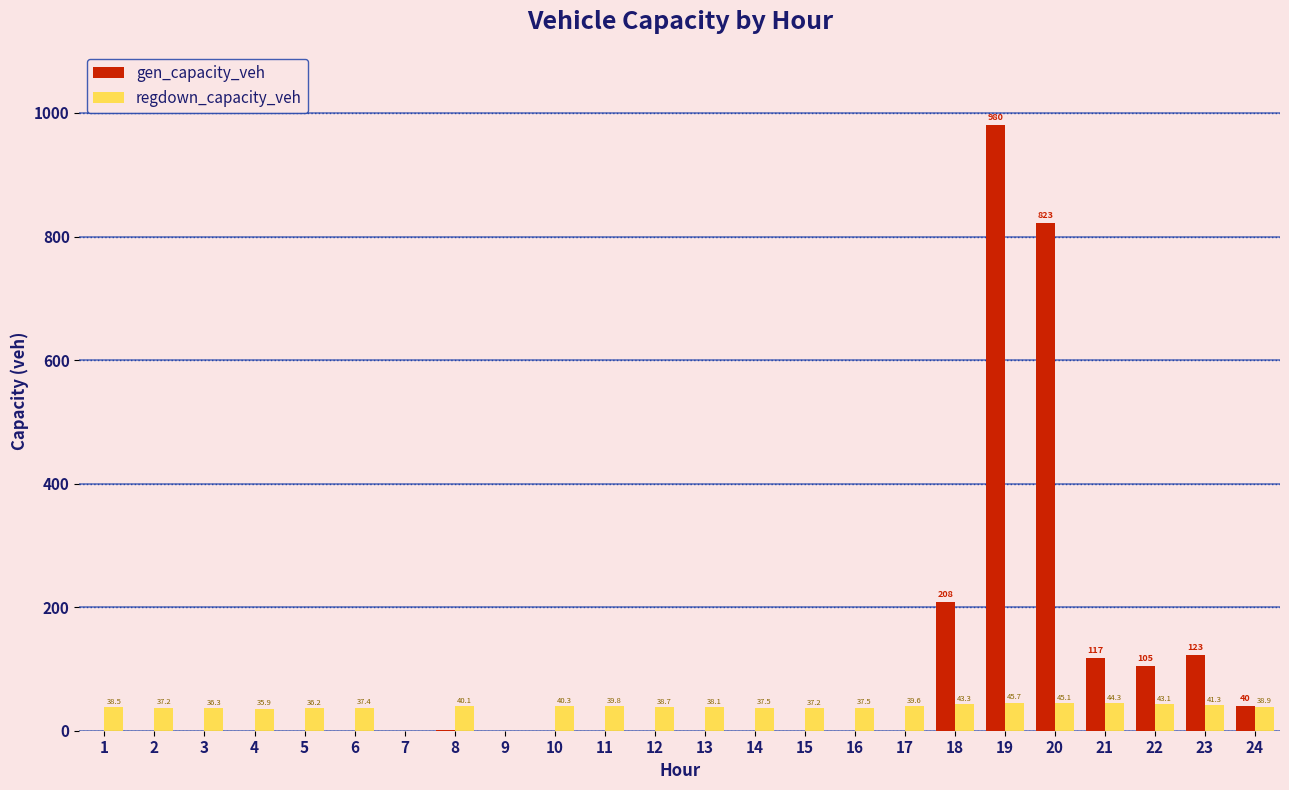

Where is gen_capacity_veh nearest to the value 490?

18